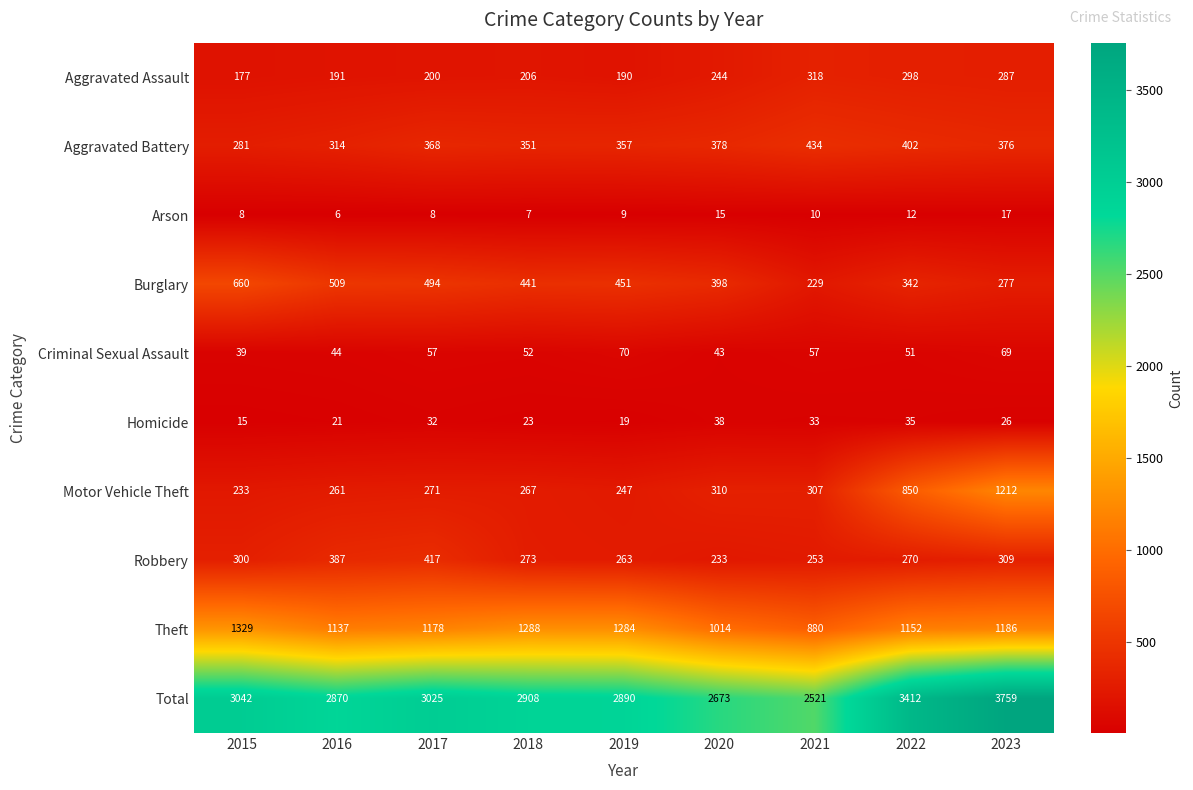

How many data points in Arson are less than 9?

4